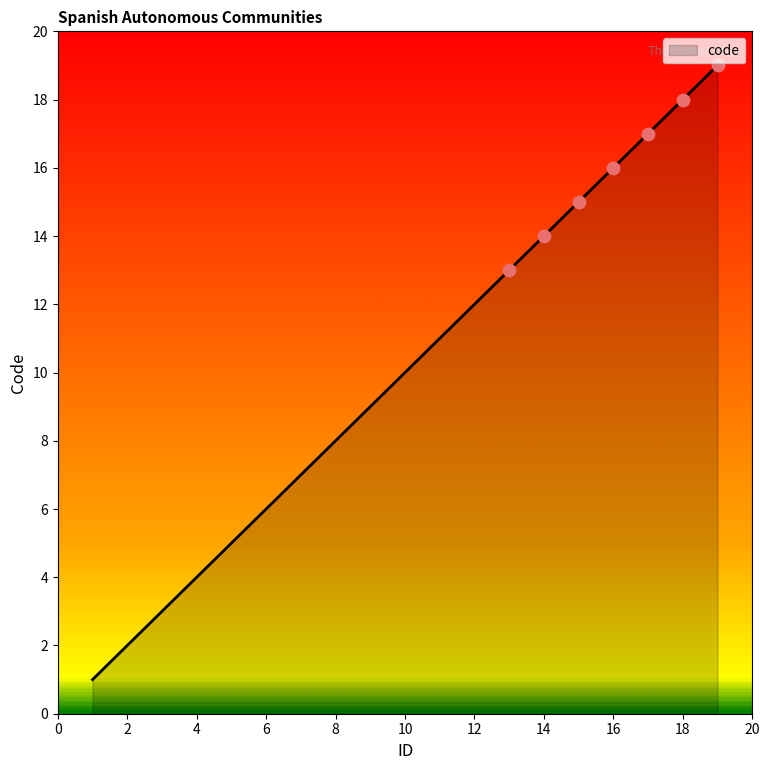

What is the difference between the maximum and minimum values?

18